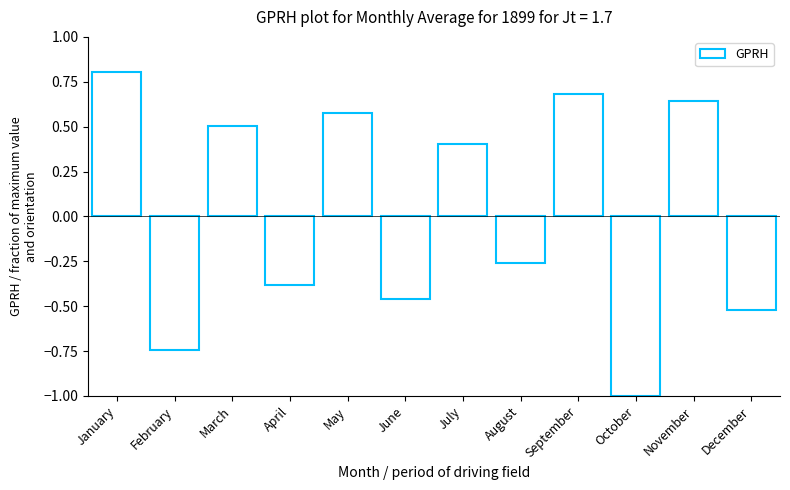

How many positive values are there?

6